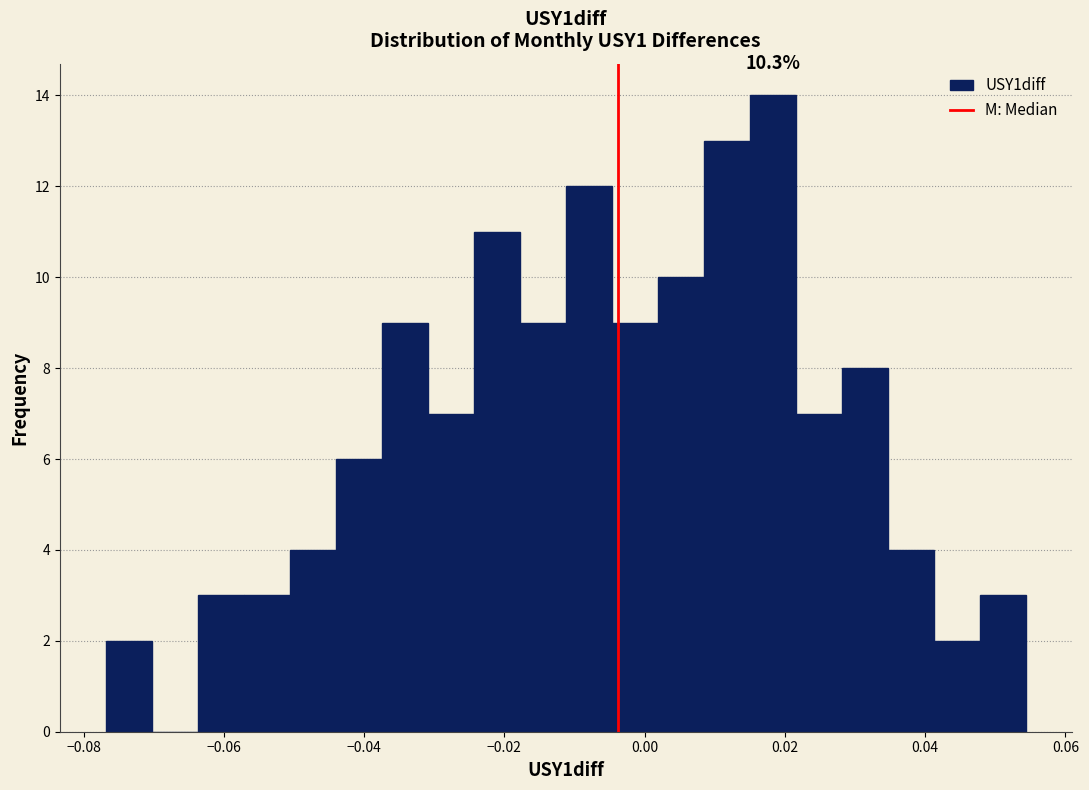

Around what value on the x-axis is the tallest bar? Give the approximate position of its centre, as read against the axis.

0.018